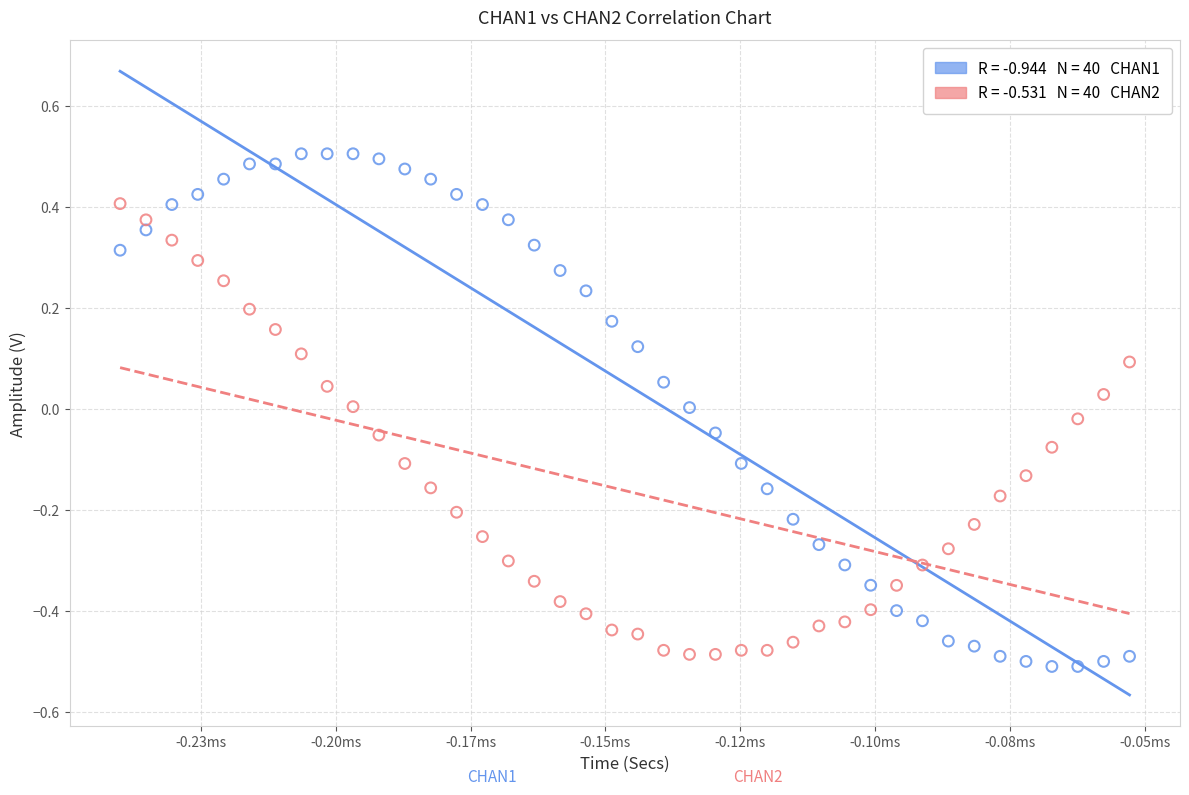

Across all data points, what is the range of Y values (max minus min)?

1.0